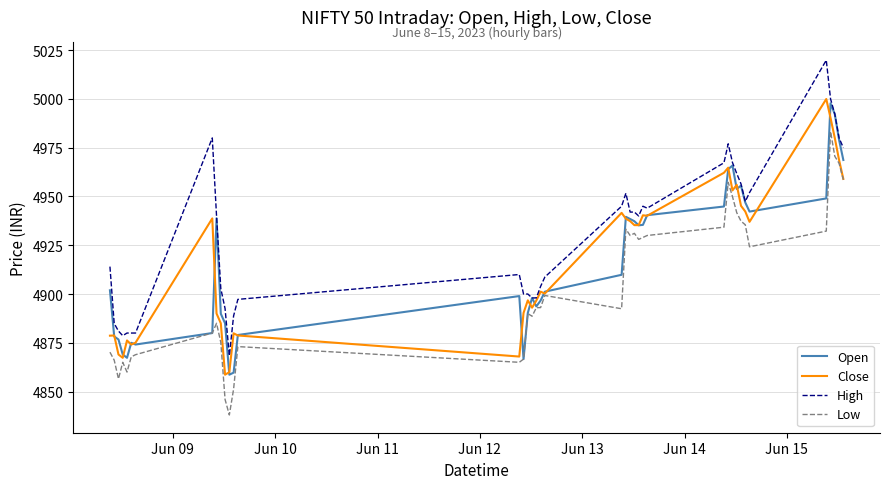

What is the sum of all High values?

197193.0